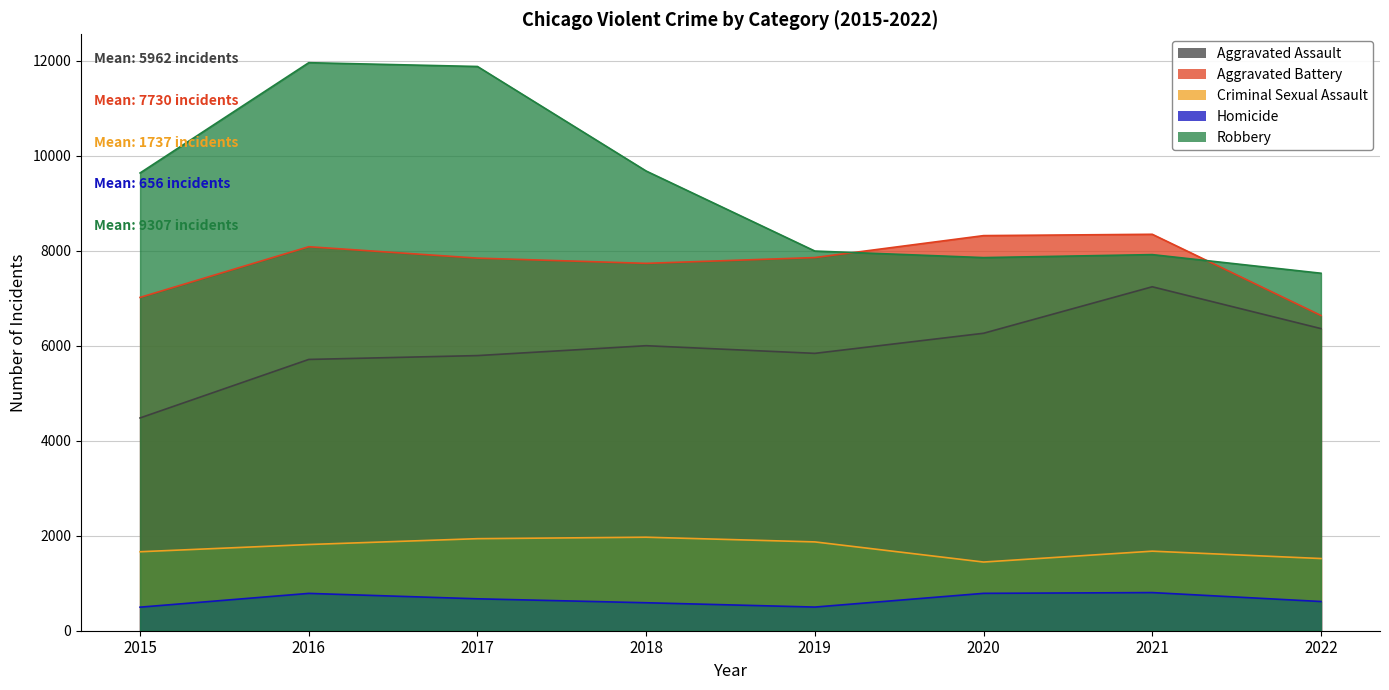

Which series has the largest range (max minus min)?

Robbery